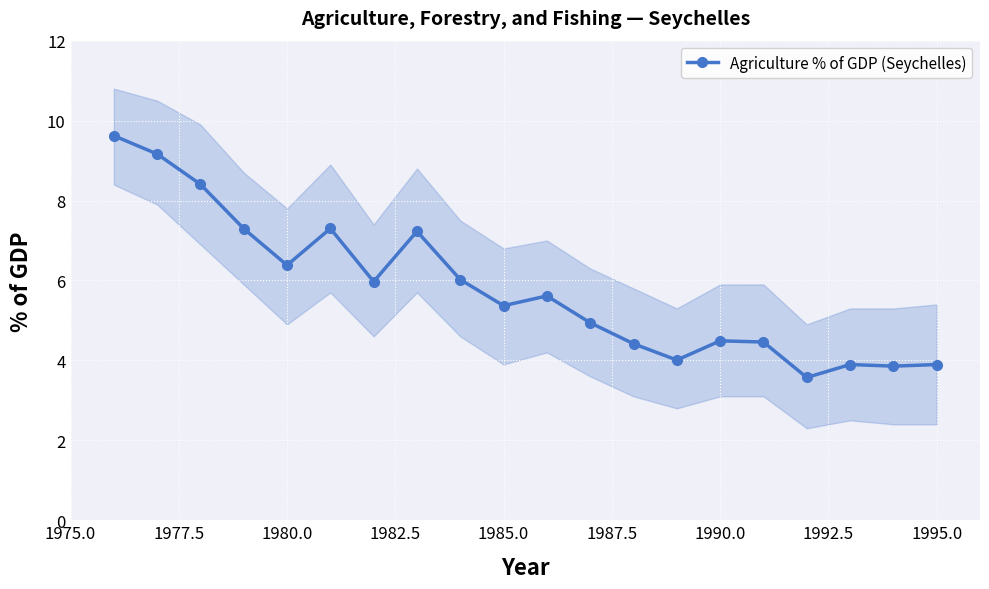

Reading left to right, what are all the values shown in this chart?

9.6	9.2	8.4	7.3	6.4	7.3	6.0	7.2	6.0	5.4	5.6	4.9	4.4	4.0	4.5	4.5	3.6	3.9	3.9	3.9